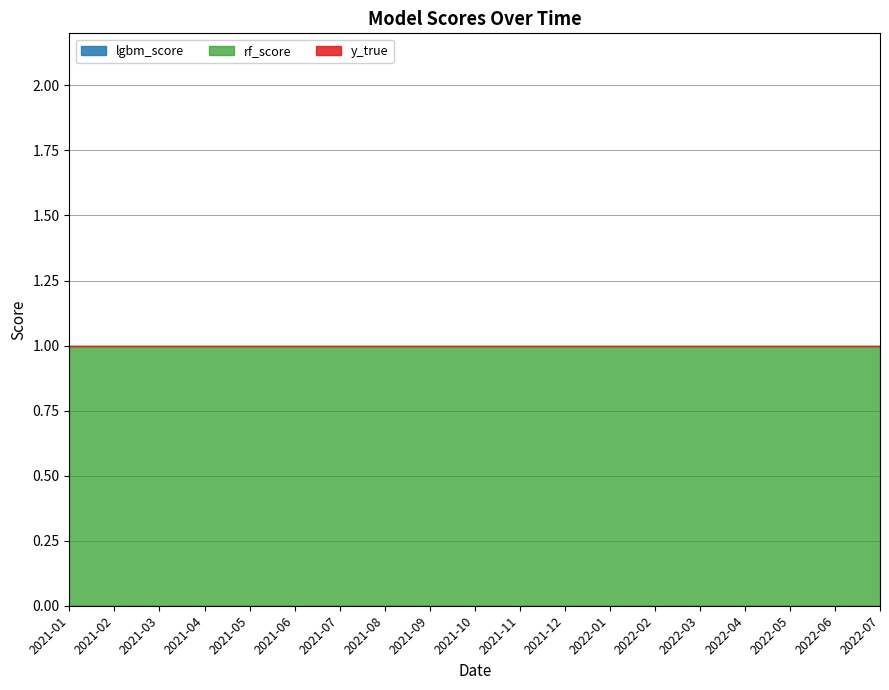

What are all the series names shown in the legend?

y_true, rf_score, lgbm_score